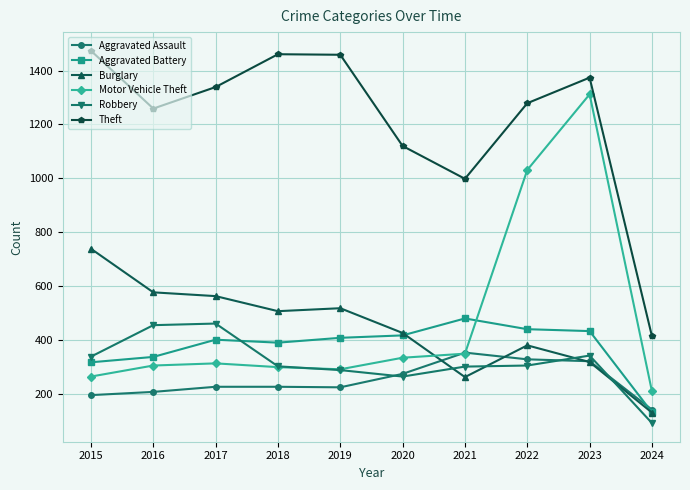

What are all the series names shown in the legend?

Aggravated Assault, Aggravated Battery, Burglary, Motor Vehicle Theft, Robbery, Theft